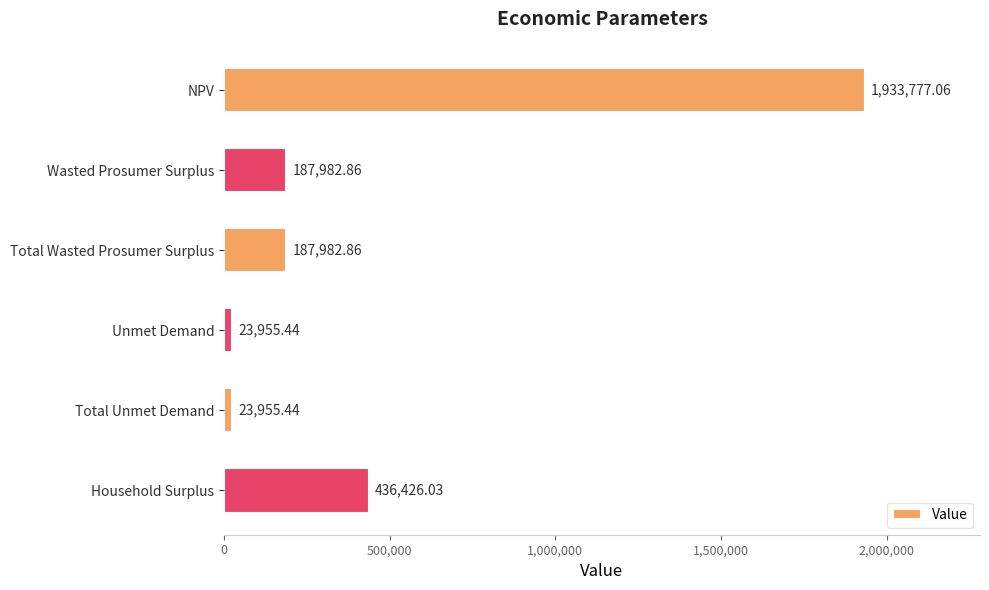

What is the label of the 1st bar from the top?

NPV